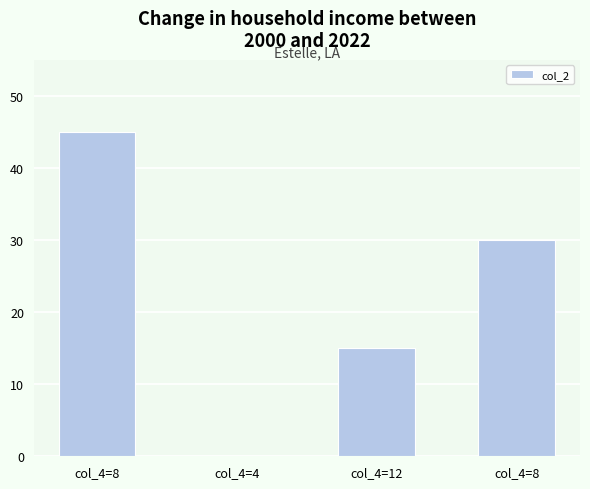

What is the difference between the values at col_4=8 and col_4=12?

15